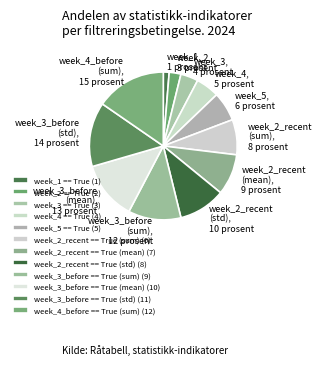

Approximately how many times larger is the value at week_2_recent == True (mean) compared to week_5 == True?

1.4